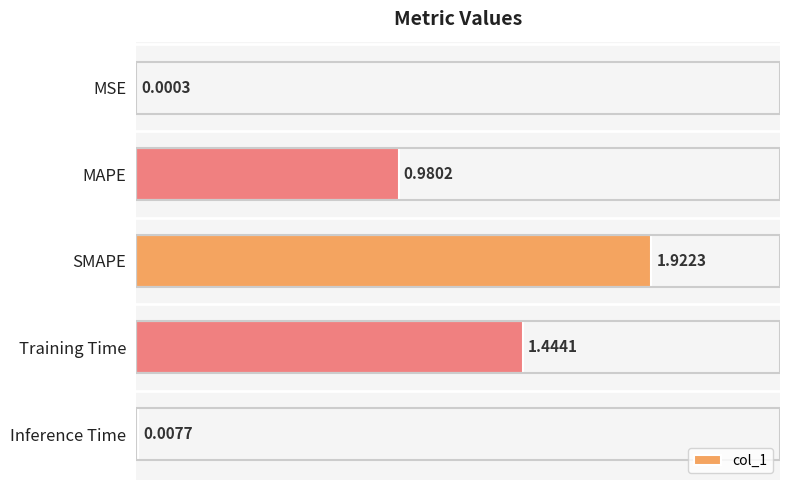

Where is the data nearest to the value 0?

MSE